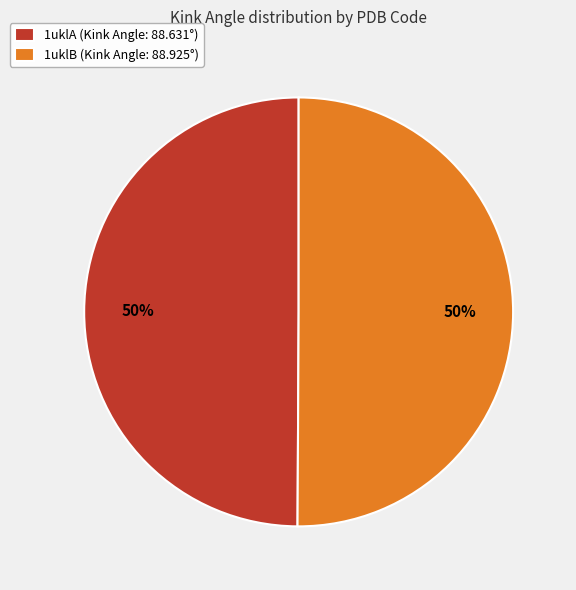

The 1uklB slice represents 50% of the pie. True or false?

True